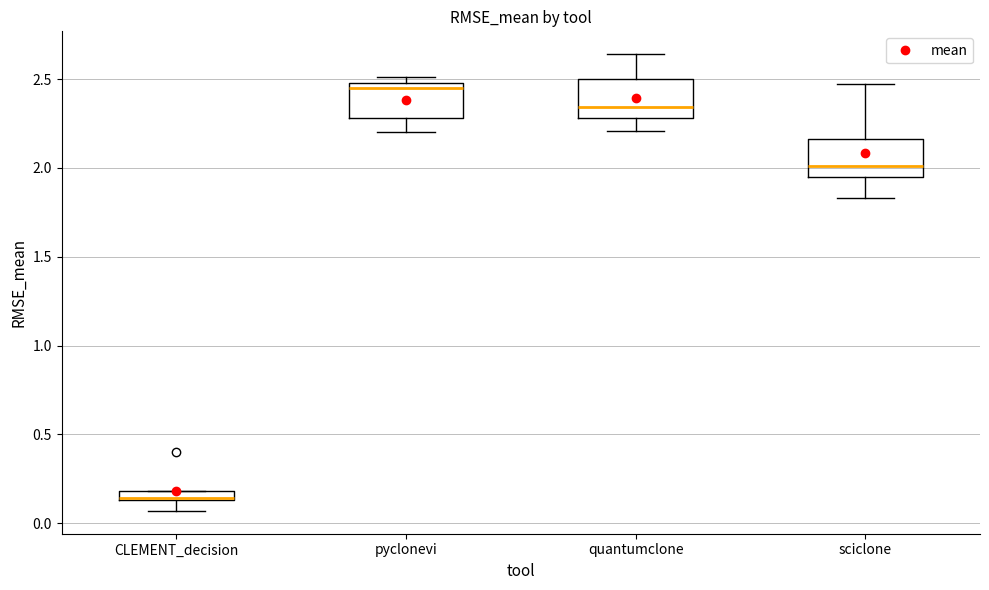

Where does the lower whisker of the box for sciclone end on the y-axis? The values are not printed on the chart, so give them approximately, as read against the axis.

1.85